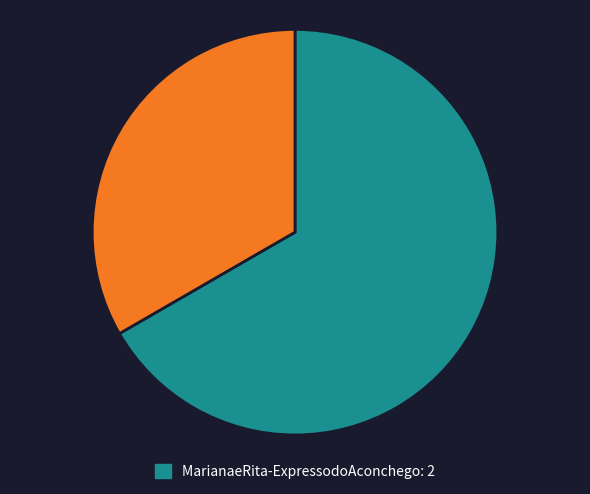

Is there a majority slice in this chart?

Yes